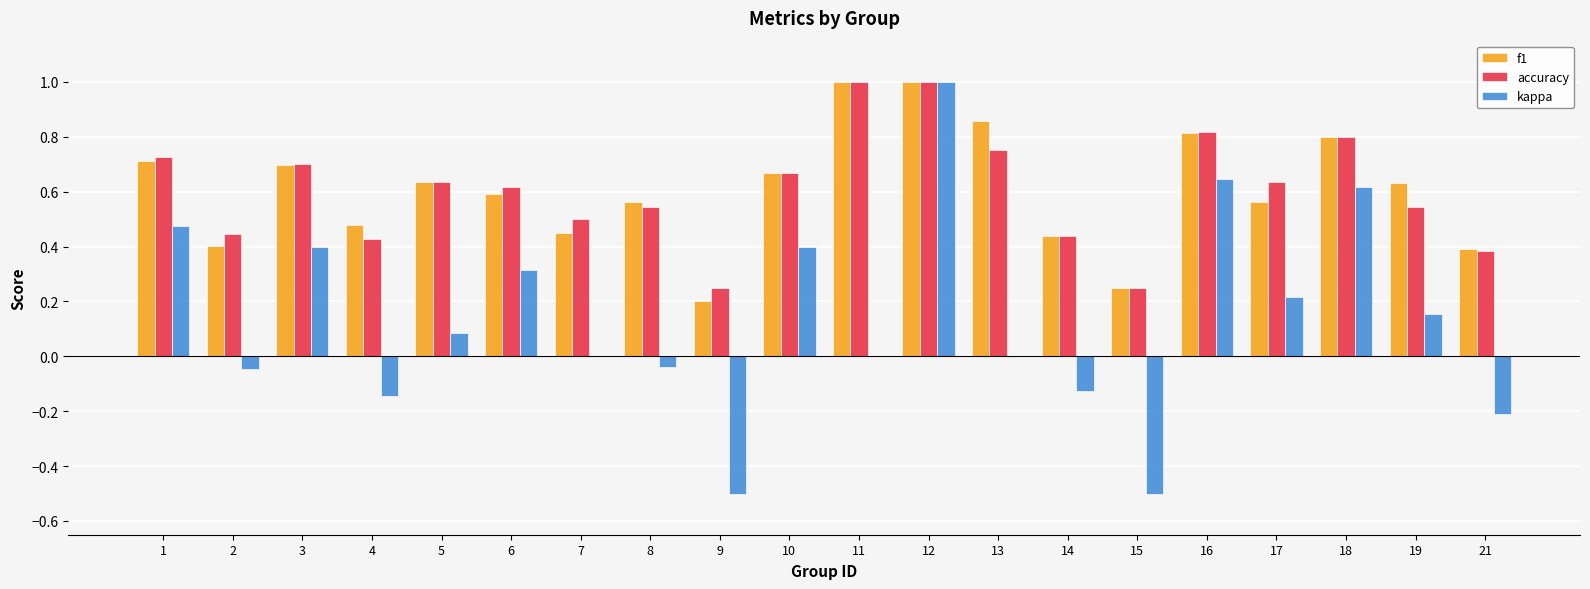

What is the maximum value shown in the chart?

1.0